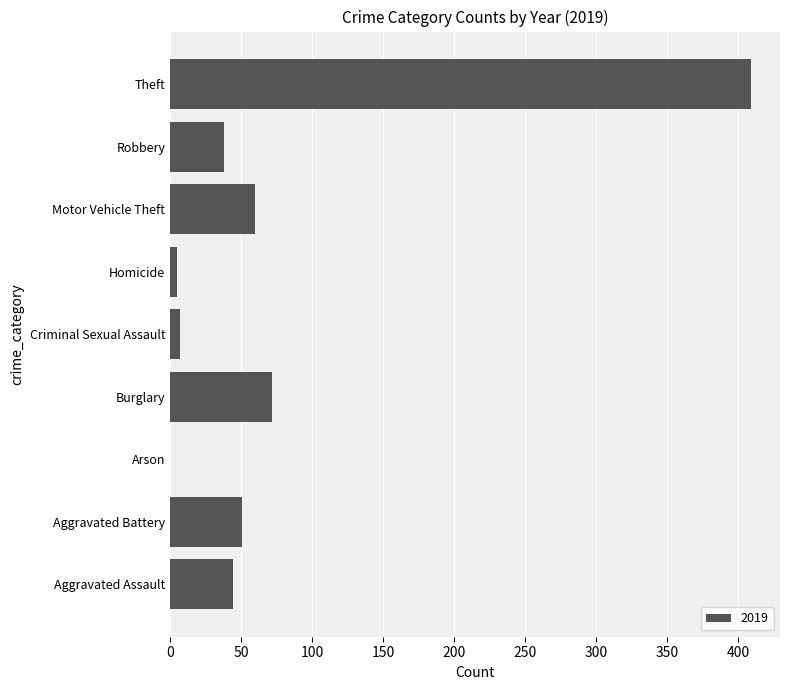

Reading bottom to top, transcribe all the data shown in this chart.

Aggravated Assault=44	Aggravated Battery=51	Arson=0	Burglary=72	Criminal Sexual Assault=7	Homicide=5	Motor Vehicle Theft=60	Robbery=38	Theft=409